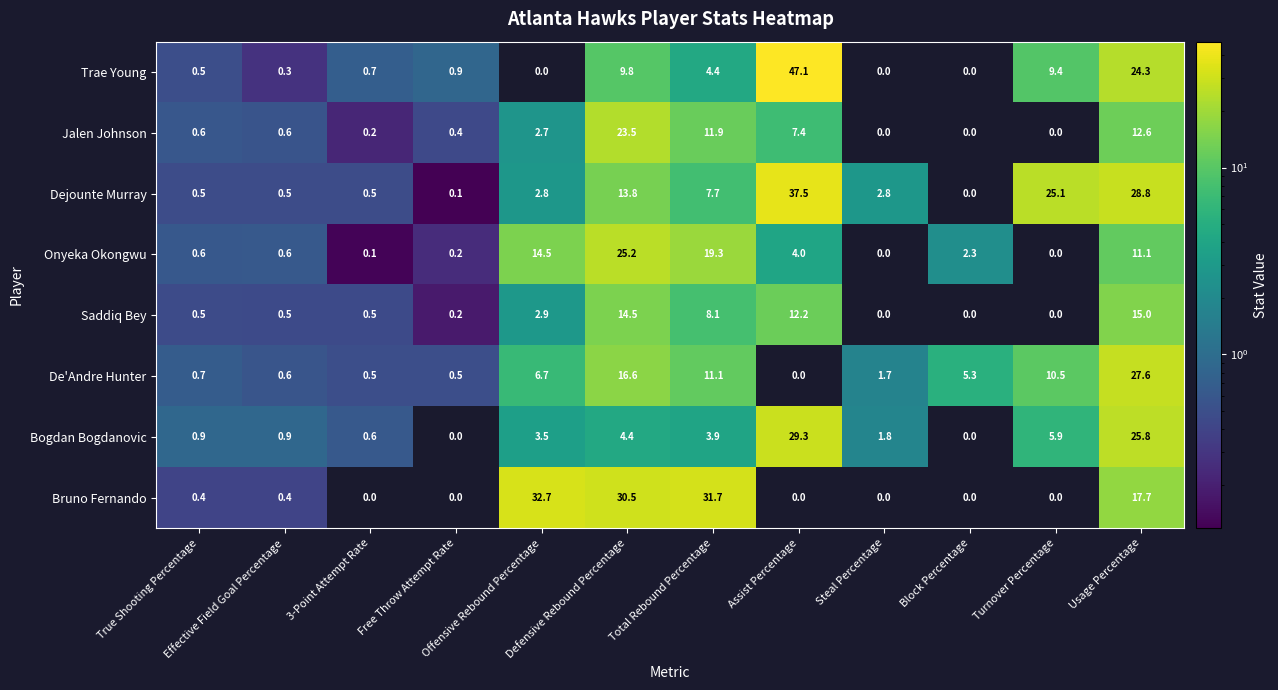

What is the difference between the maximum and minimum values in the Bruno Fernando series?

32.7